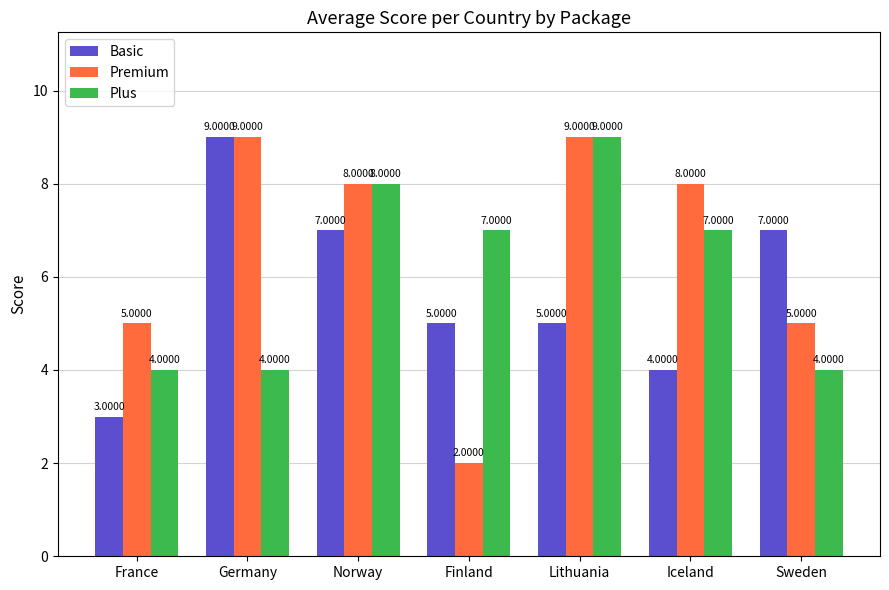

Count the number of categories in the chart.

7